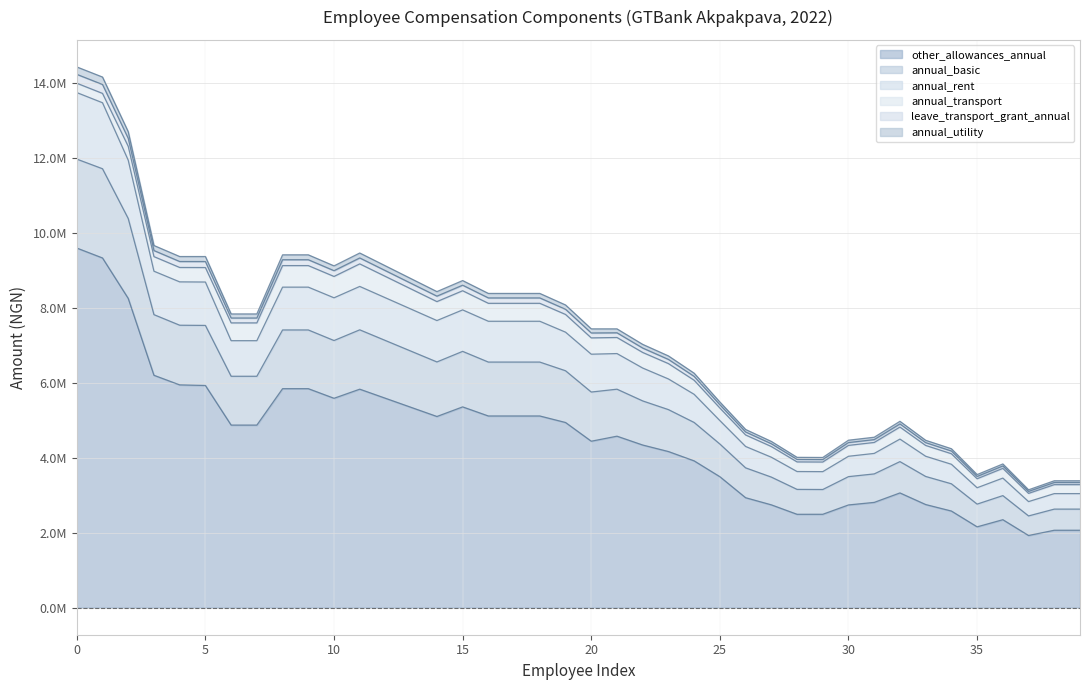

What are all the series names shown in the legend?

other_allowances_annual, annual_basic, annual_rent, annual_transport, leave_transport_grant_annual, annual_utility